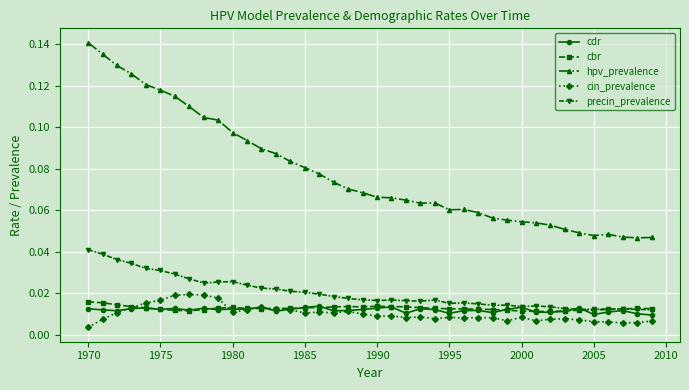

Which series has the widest spread of values?

hpv_prevalence